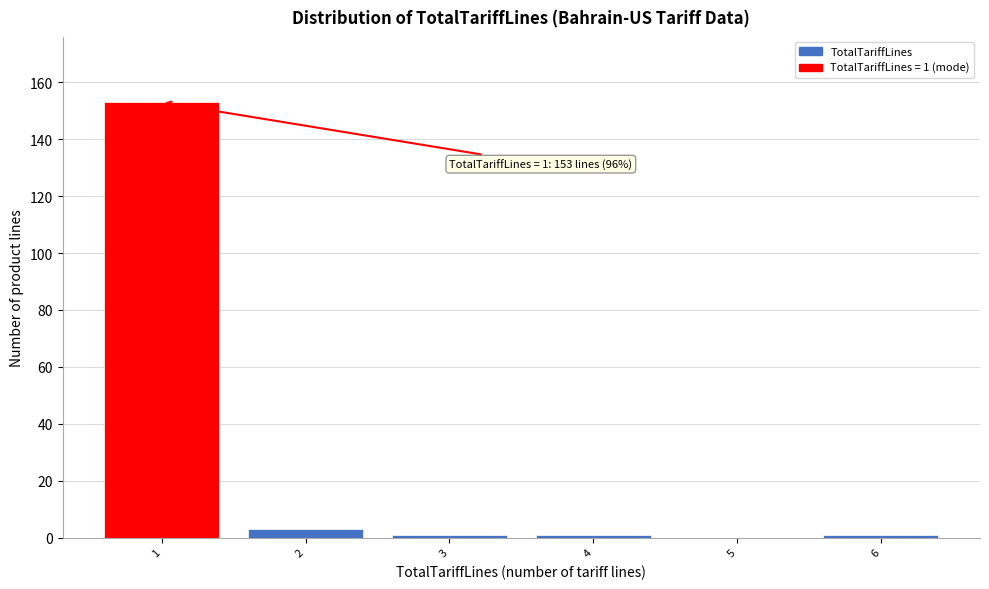

Which range on the x-axis has the tallest bar?

0.5 to 1.5